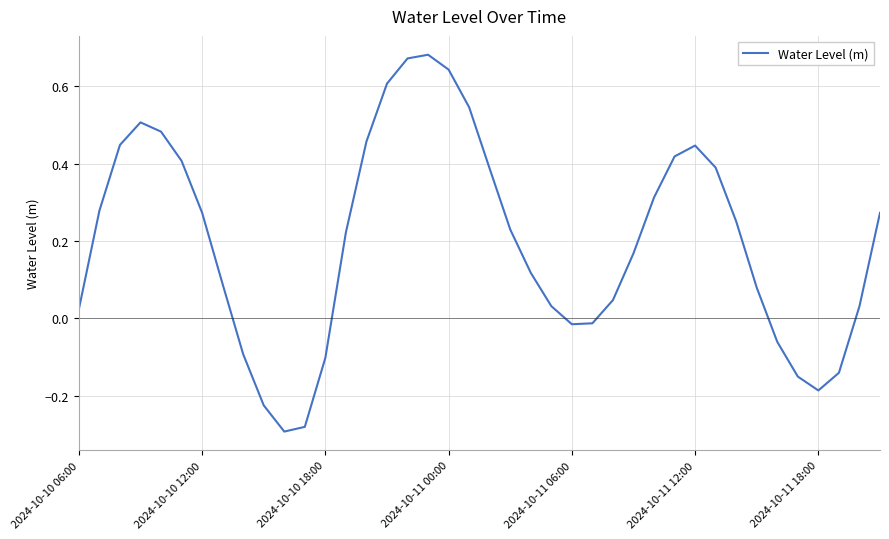

What is the difference between the maximum and minimum values?

1.0